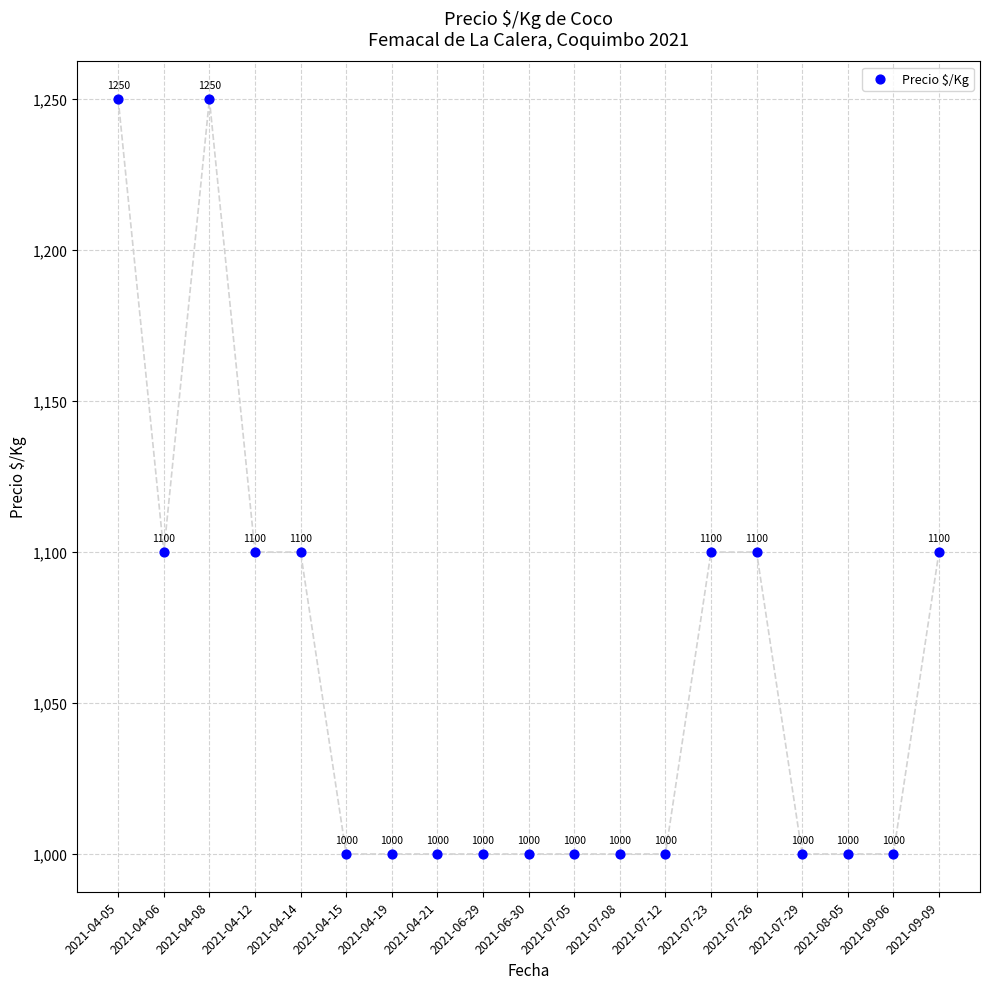

What is the range of Y values (max minus min)?

250